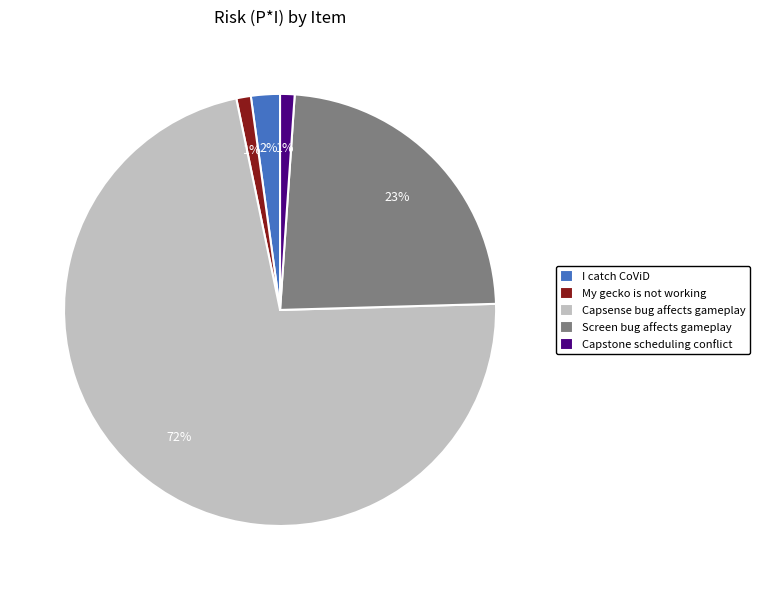

To the nearest percent, what is the difference between the I catch CoViD and Capstone scheduling conflict slice percentages?

1%